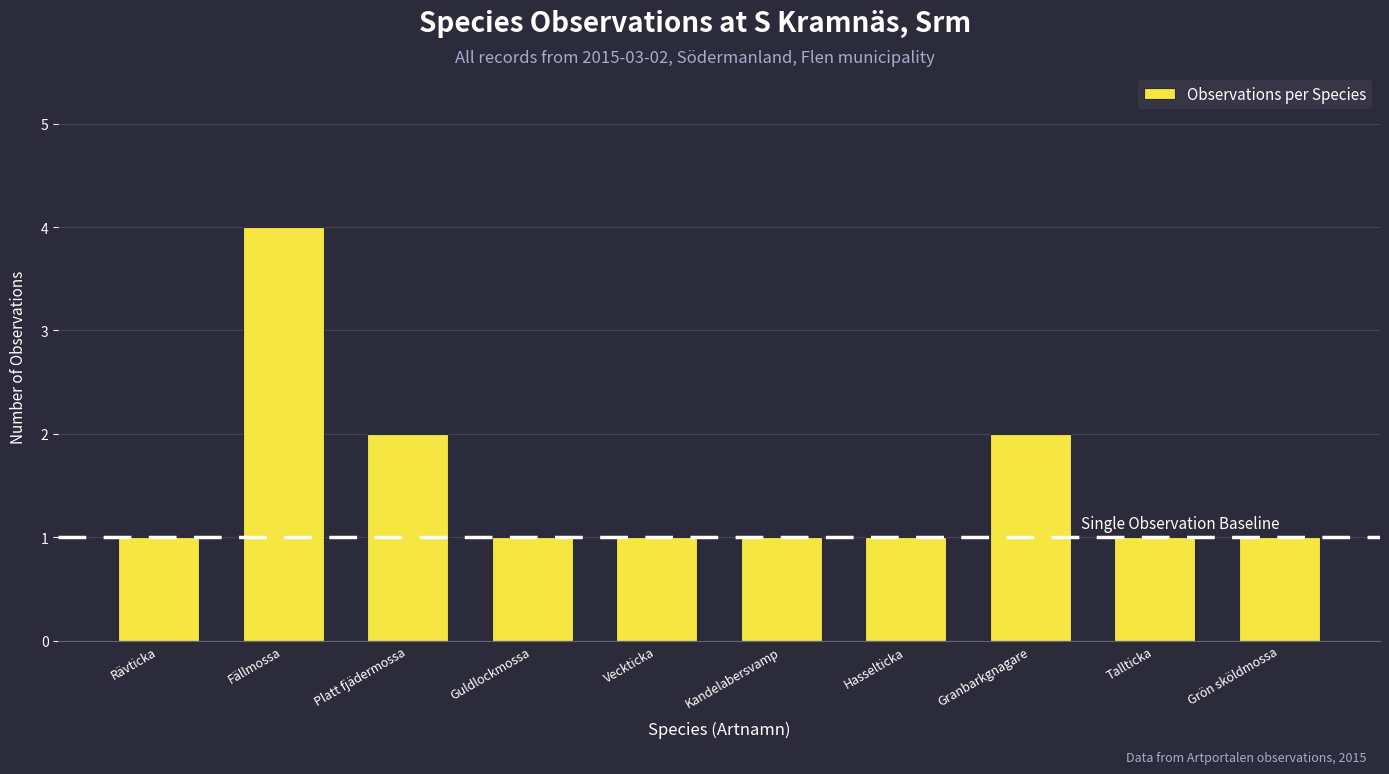

What is the maximum value shown in the chart?

4